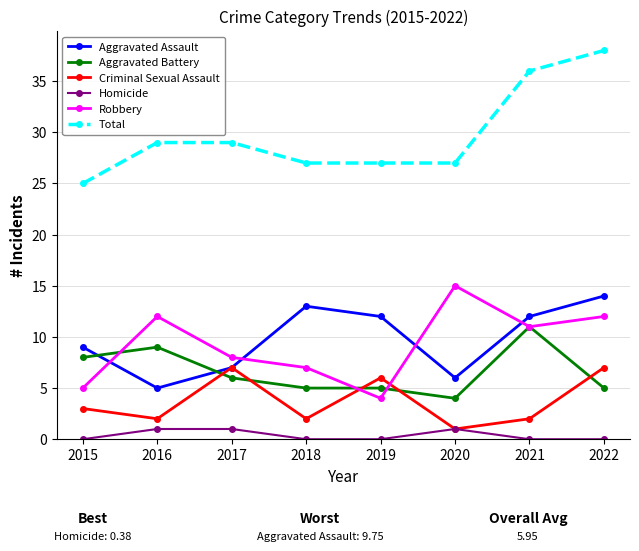

What is the difference between the Total values at 2021 and 2016?

7